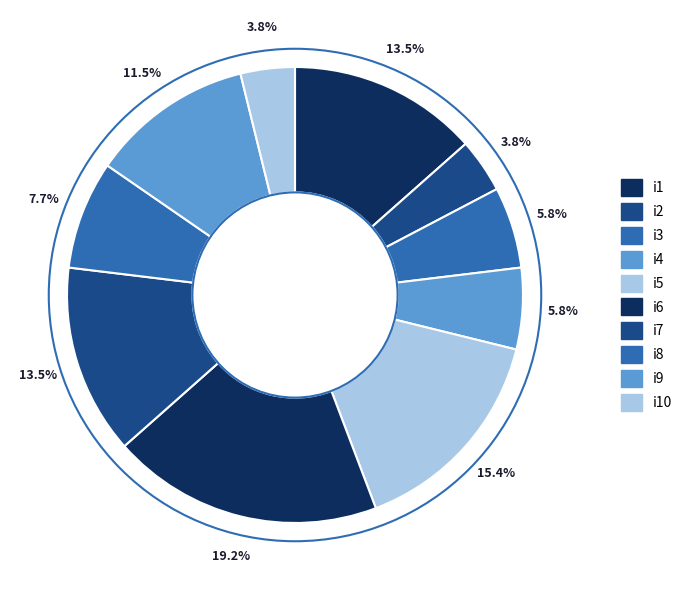

To the nearest percent, what is the average slice percentage?

10%